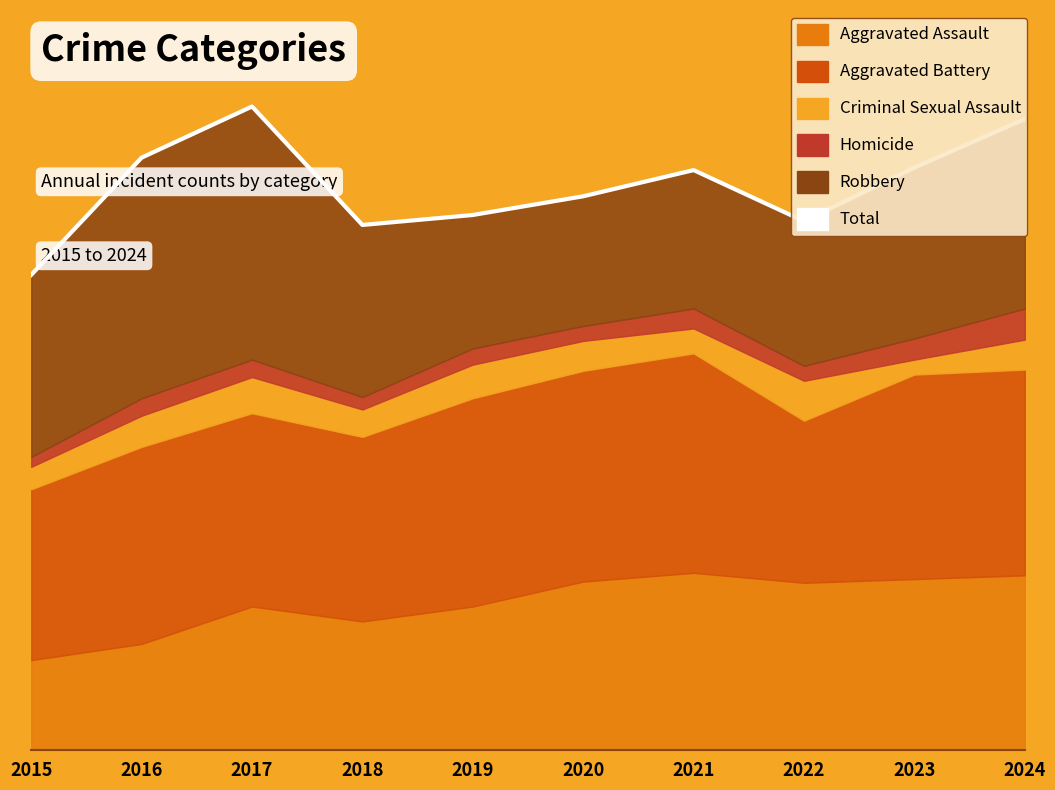

Reading left to right, what are all the values shown in this chart?

381	475	516	421	429	444	465	424	467	506